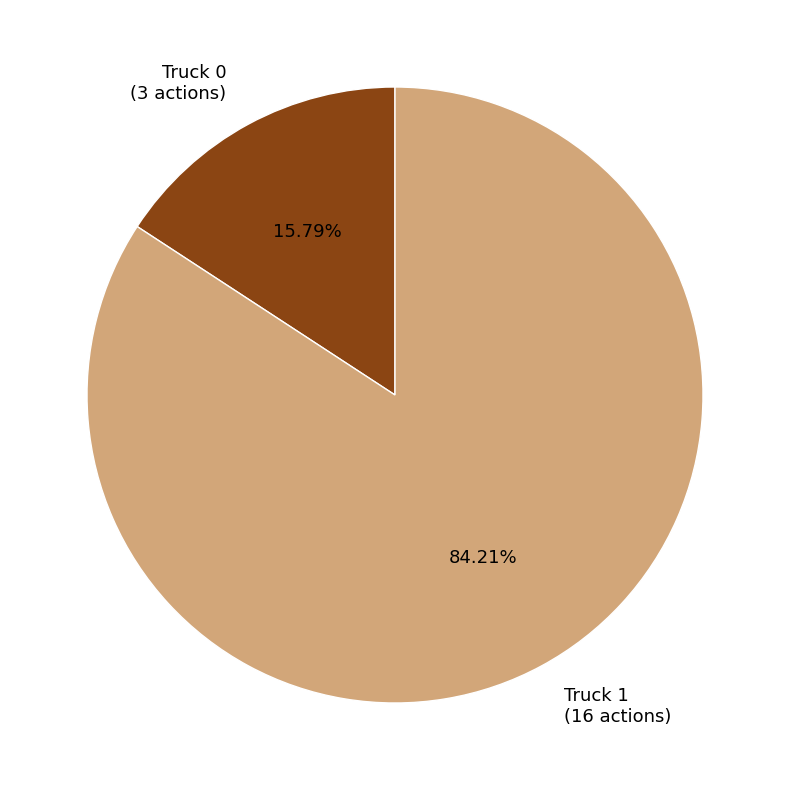

Rank the categories by value from lowest to highest.

Truck 0, Truck 1